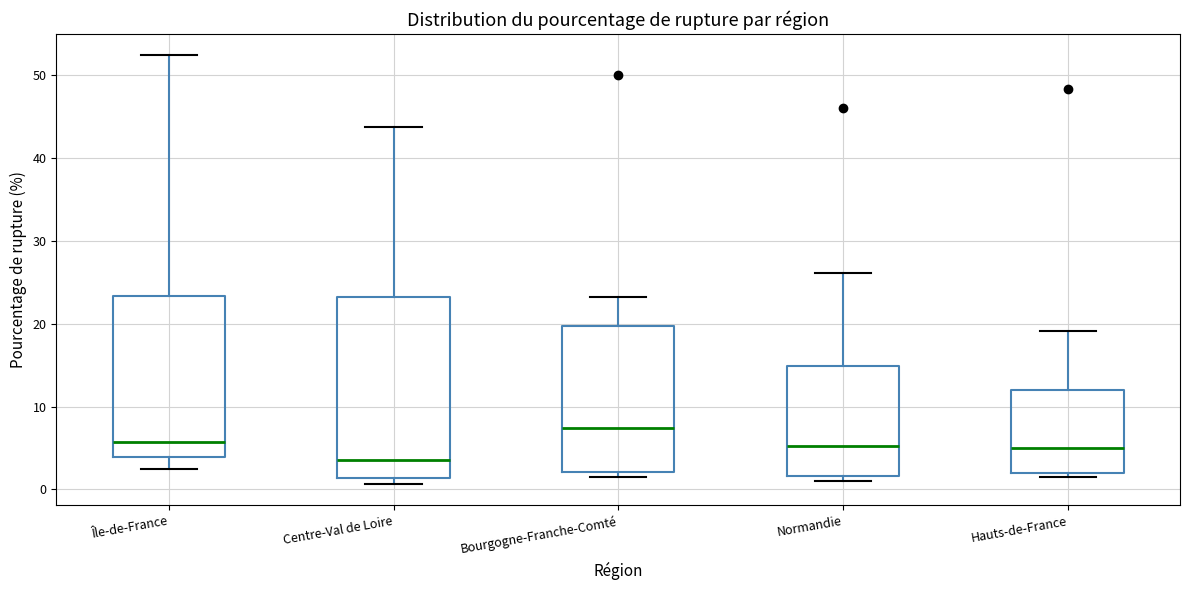

Reading left to right, transcribe this box plot: for each box, give where its median line is, the range the box spans, and where its two whiskers end, as read against the y-axis. The values are not printed on the chart, so give them approximately, as read against the axis.

Île-de-France: median 6, box 4 to 23, whiskers 3 to 52
Centre-Val de Loire: median 4, box 1 to 23, whiskers 1 (just below the box's lower edge) to 44
Bourgogne-Franche-Comté: median 7, box 2 to 20, whiskers 2 (just below the box's lower edge) to 23
Normandie: median 5, box 2 to 15, whiskers 1 to 26
Hauts-de-France: median 5, box 2 to 12, whiskers 2 (just below the box's lower edge) to 19